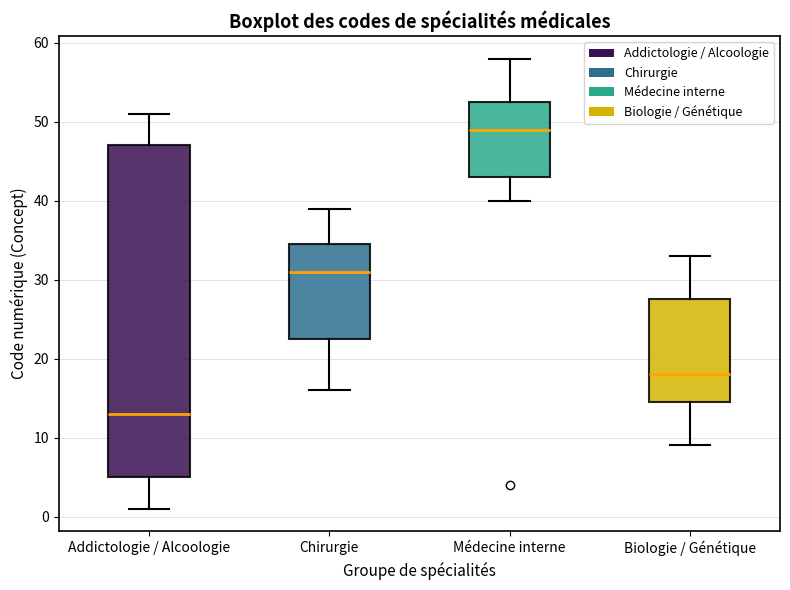

Reading left to right, read every box against the y-axis: the position of its median line, the range the box covers, and the ends of its whiskers. The values are not printed on the chart, so give them approximately, as read against the axis.

Addictologie / Alcoologie: median 13, box 5 to 47, whiskers 1 to 51
Chirurgie: median 31, box 23 to 35, whiskers 16 to 39
Médecine interne: median 49, box 43 to 53, whiskers 40 to 58
Biologie / Génétique: median 18, box 15 to 28, whiskers 9 to 33